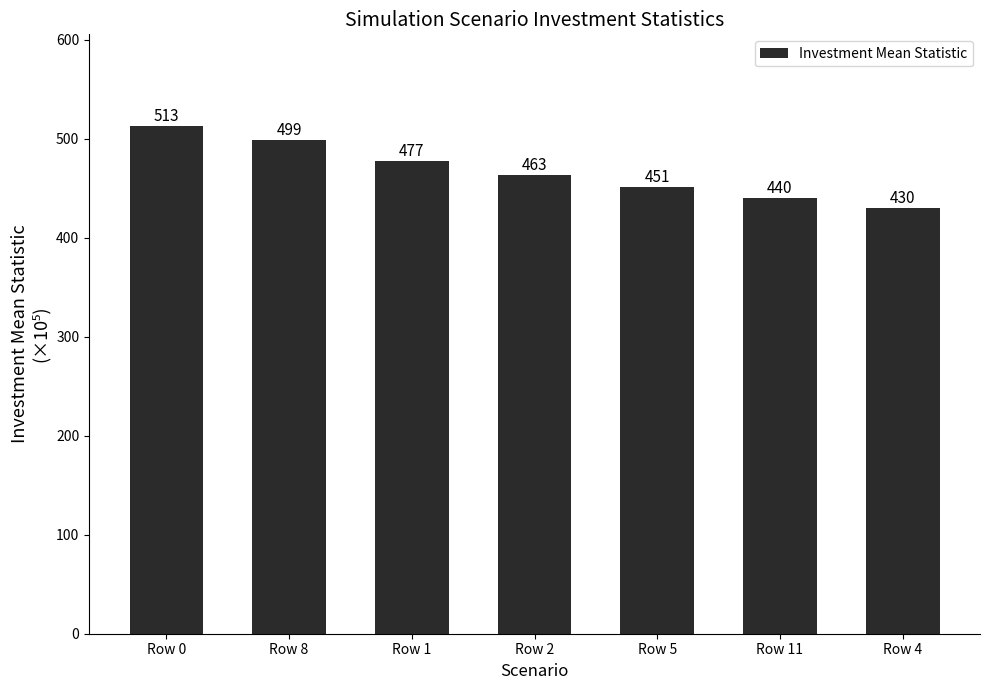

What is the difference between the maximum and second lowest values?

73